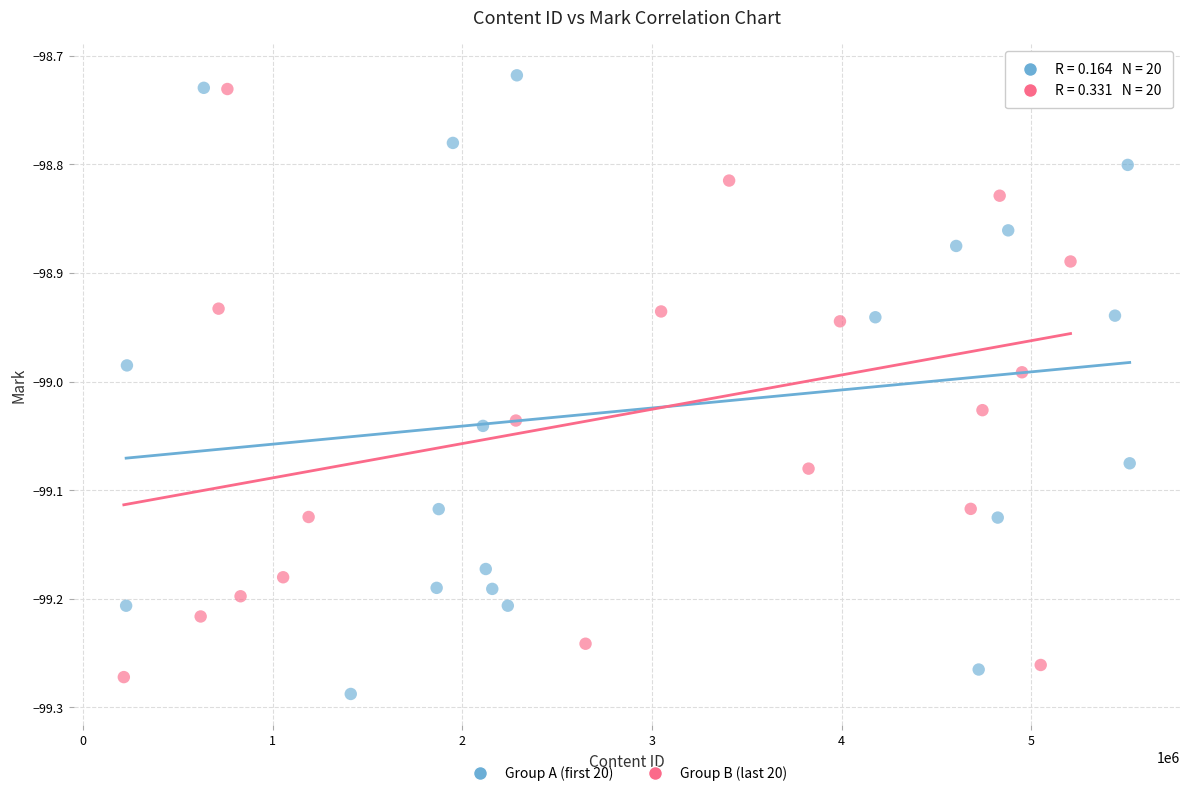

Which series has the widest spread of Y values?

Group A (first 20)